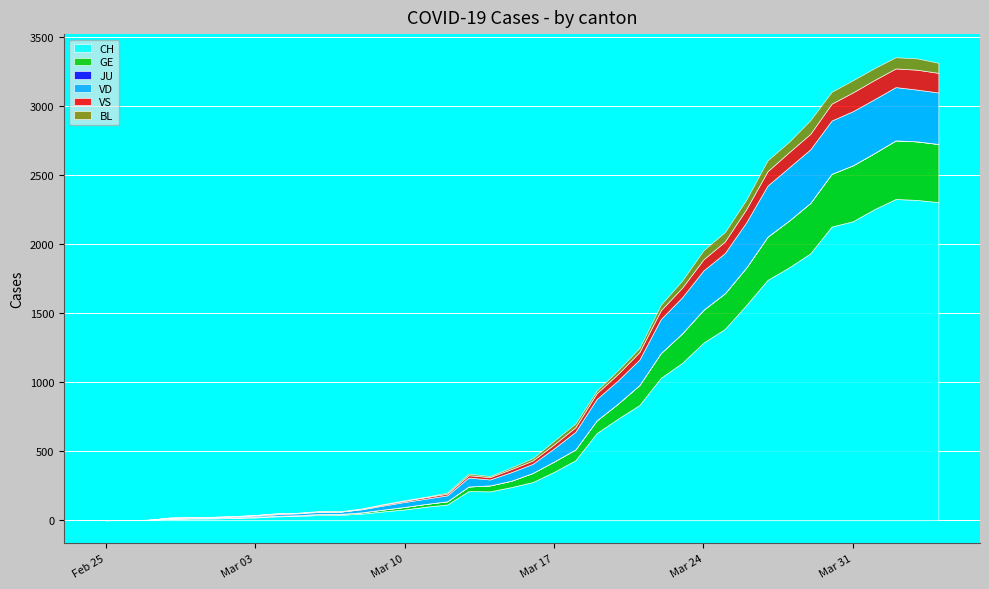

What value does the VD series have at 2020-03-30, to the nearest 50?

400